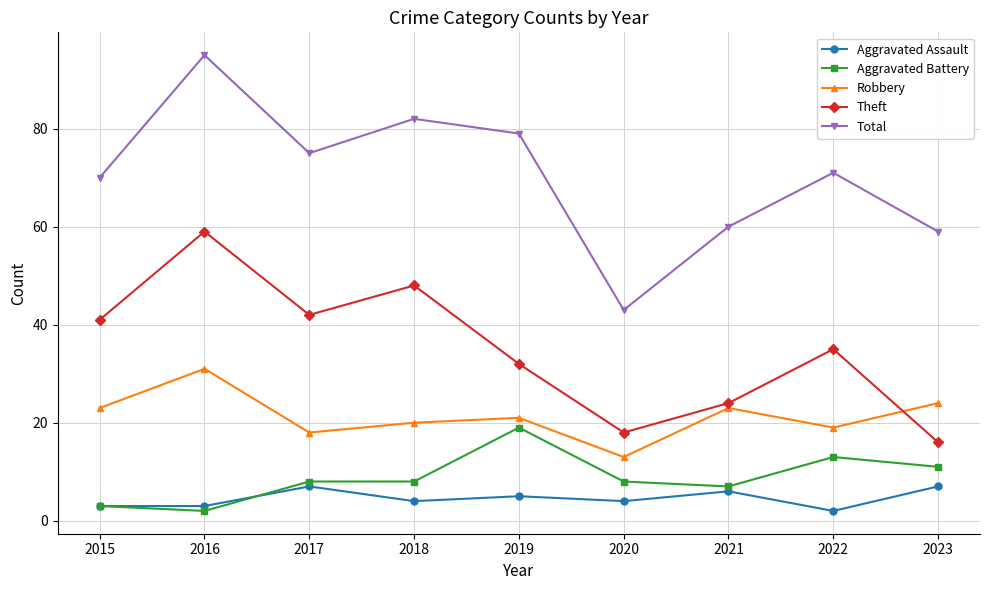

What is the value of the Theft point at the 6th from the left?

18